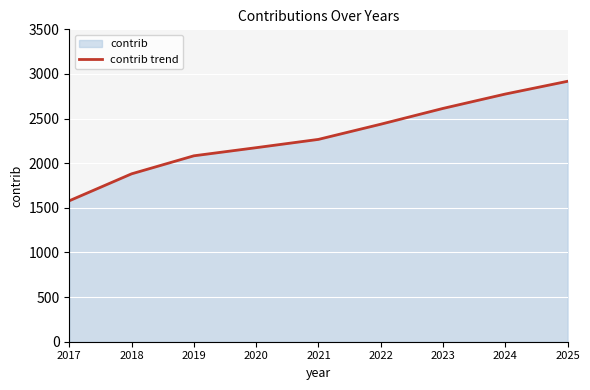

How many values are below 2267?

4